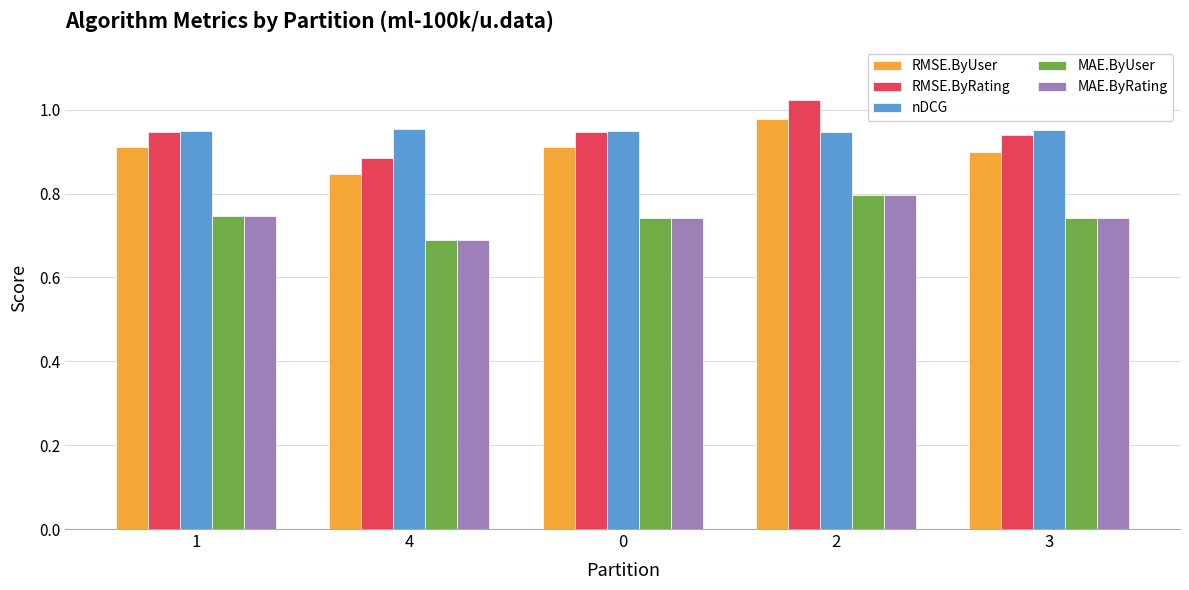

The RMSE.ByUser series shows 0.9 at 0. True or false?

True